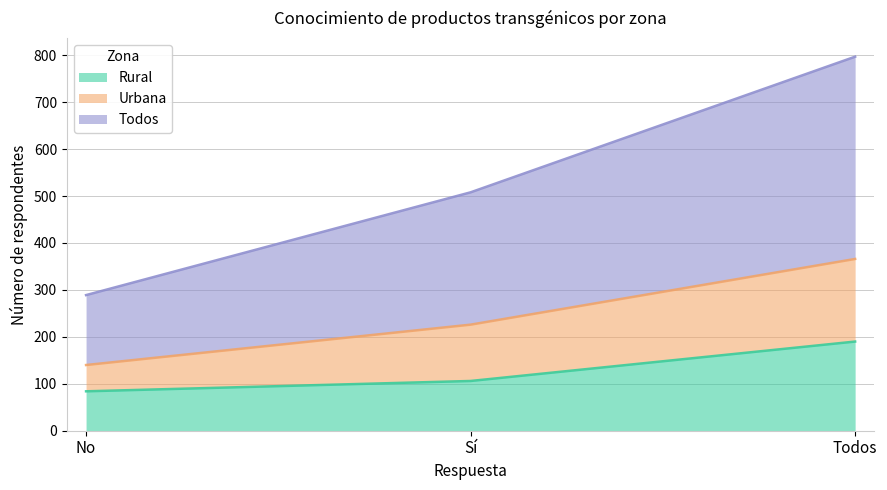

What is the difference between the maximum and second lowest values in the Rural series?

84